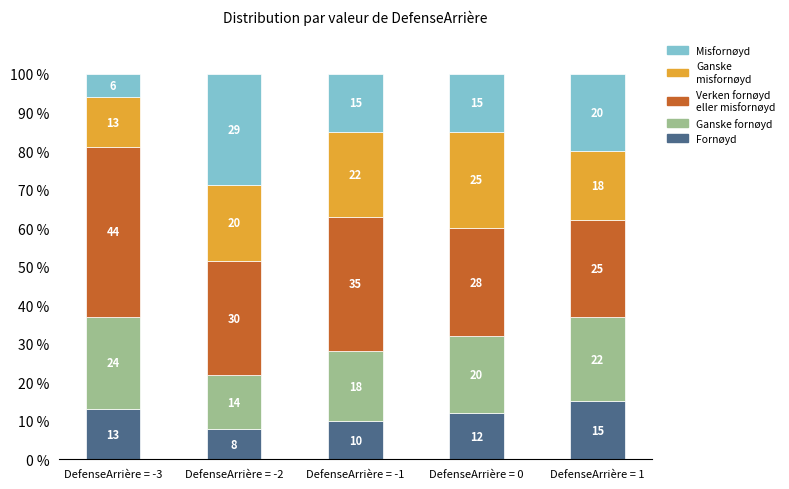

What is the total value across all series at DefenseArrière = 1?

100.0